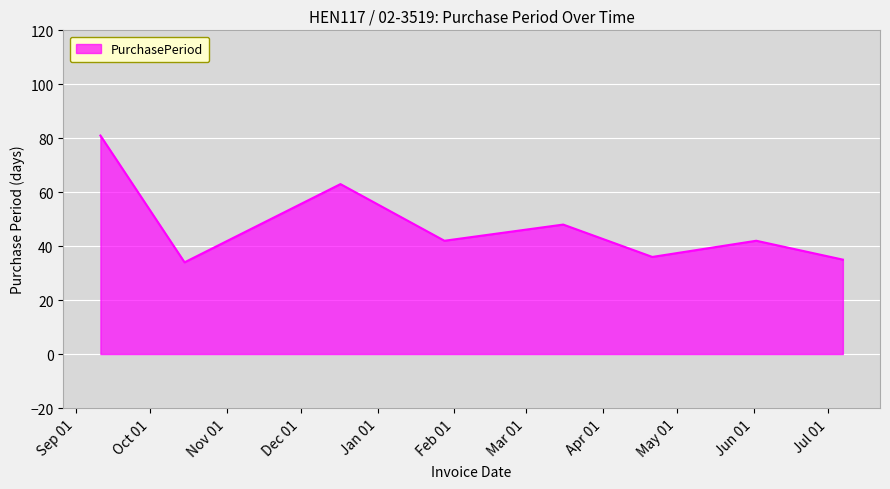

What is the maximum value shown in the chart?

81